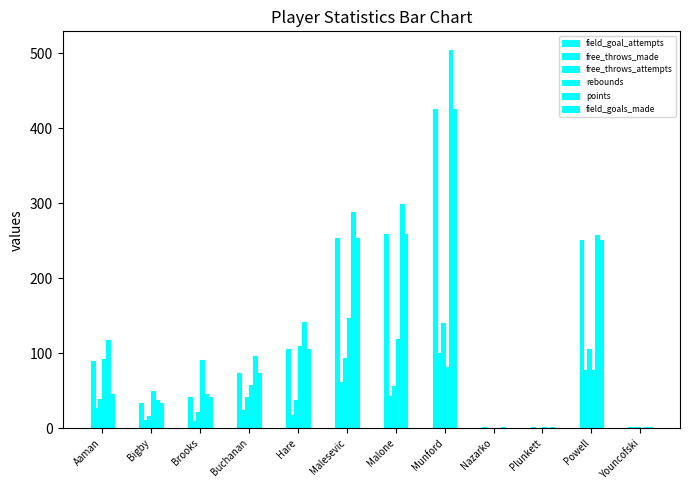

Are the bars horizontal?

No